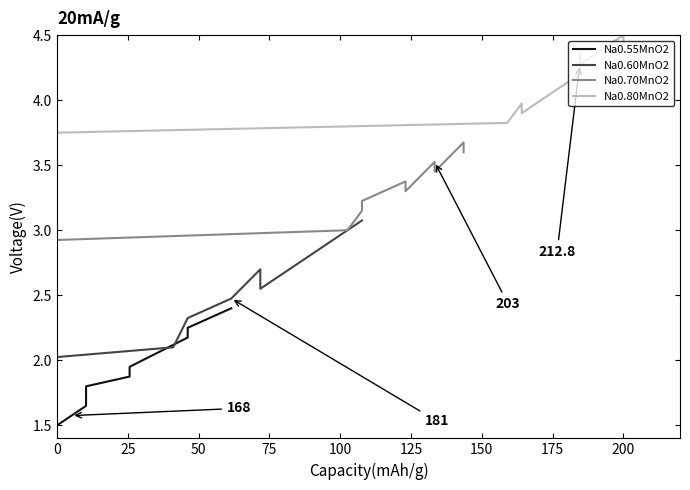

True or false: Na0.60MnO2 and Na0.55MnO2 intersect in this chart.

False